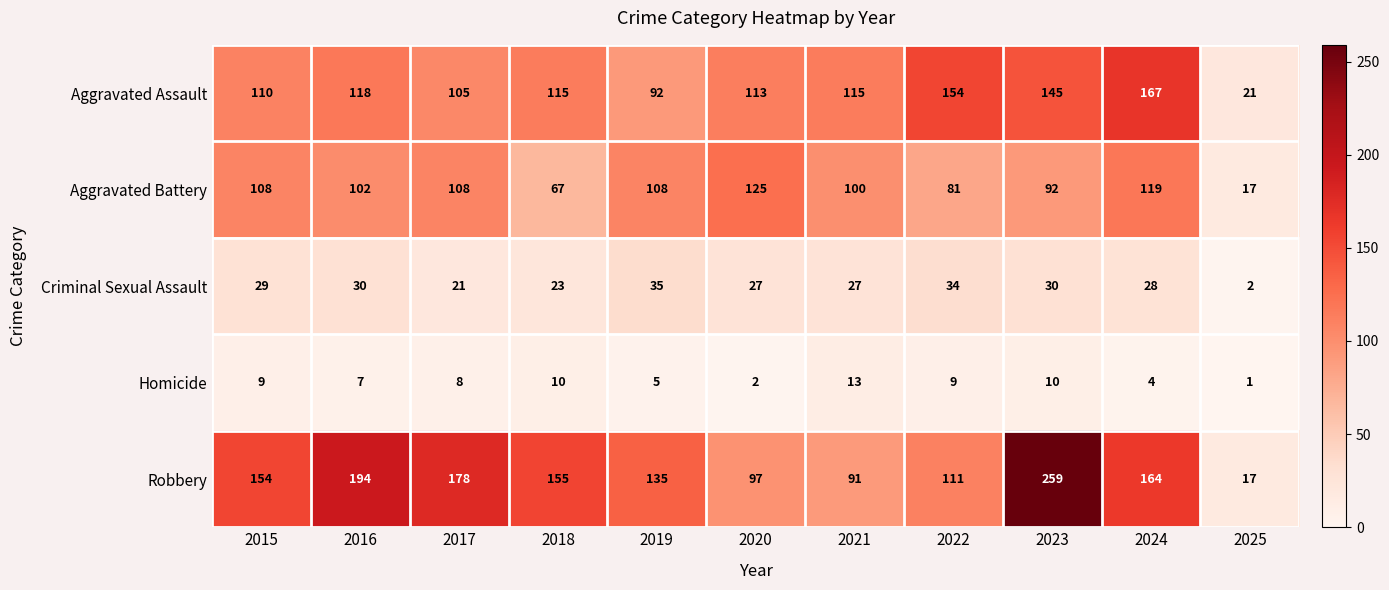

Between 2019 and 2024, which series saw the biggest shift?

Aggravated Assault